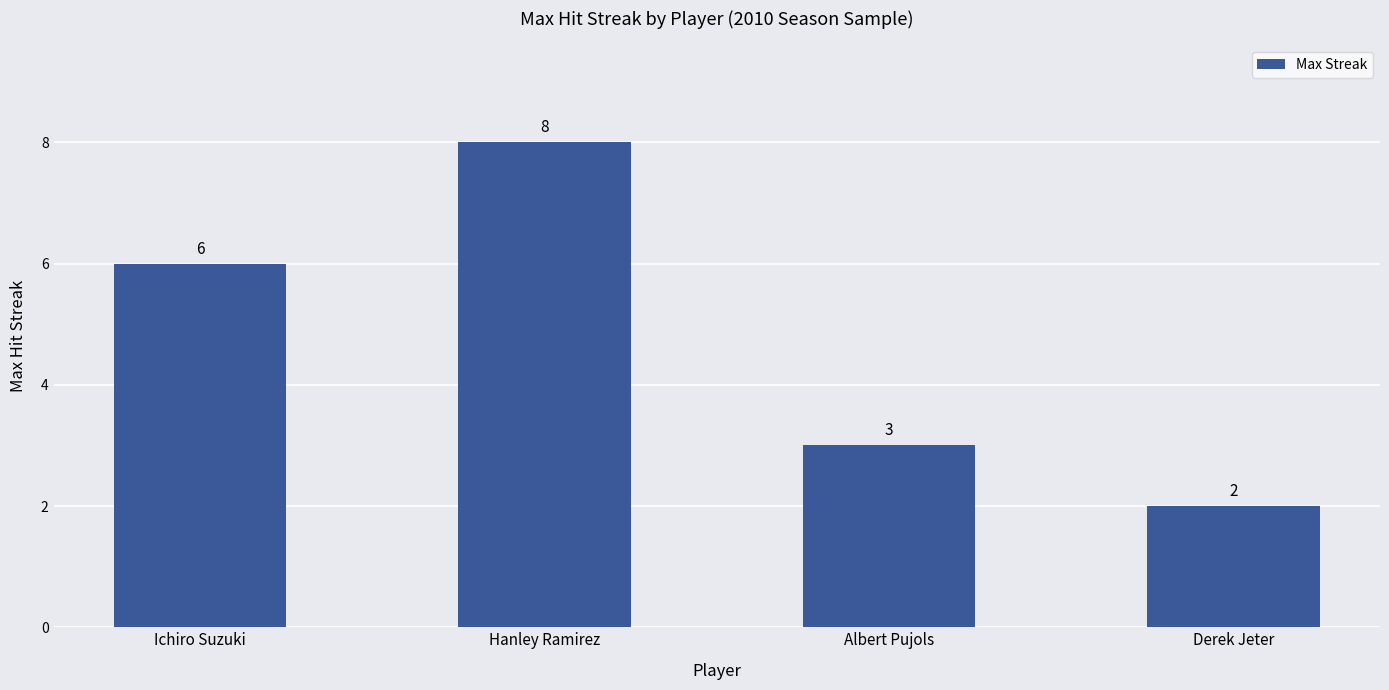

The chart shows a value of 3 at Derek Jeter. True or false?

False